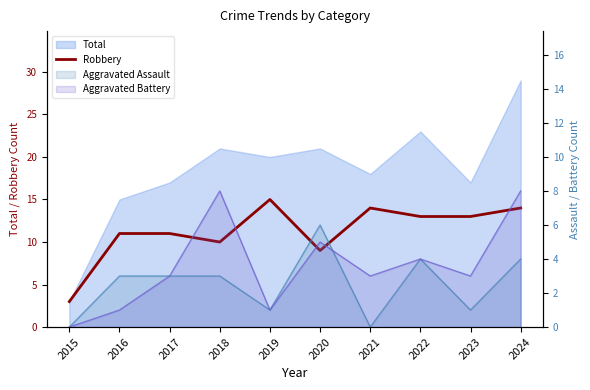

What is the change in value from 2021 to 2023?

-1